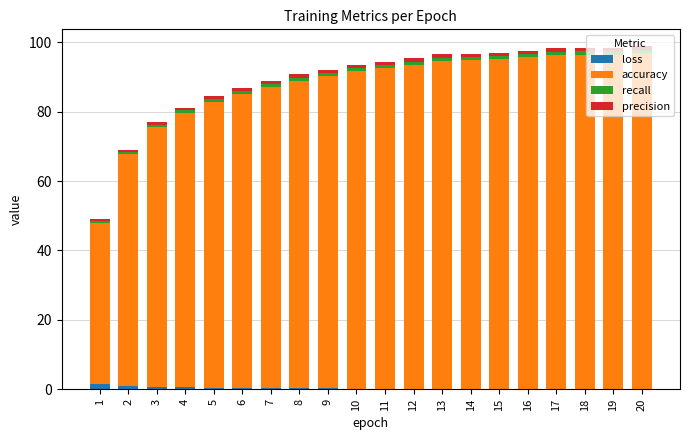

What is the sum of all loss values?

7.3